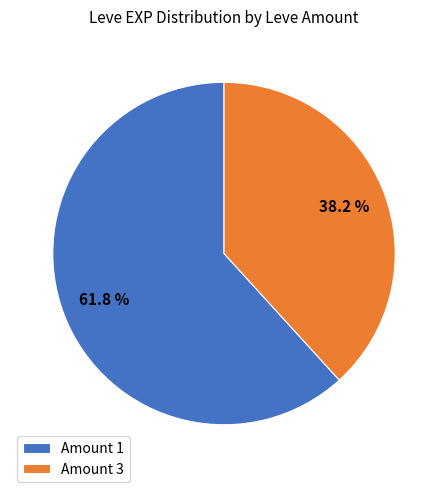

Is there a majority slice in this chart?

Yes